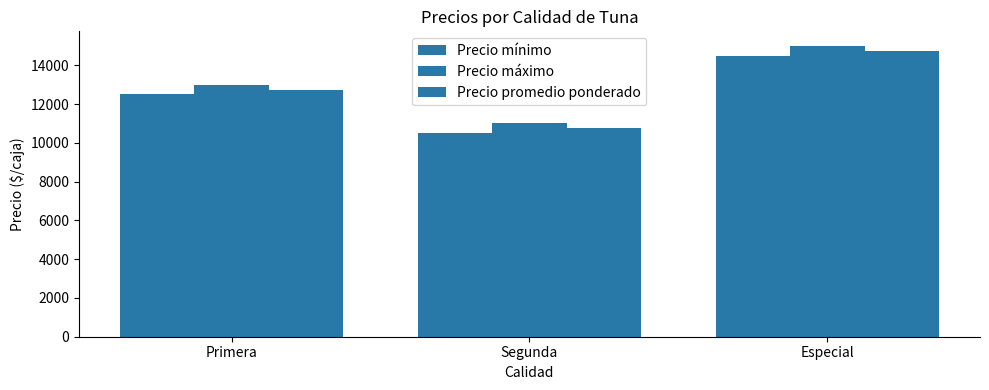

Count the number of categories in the chart.

3